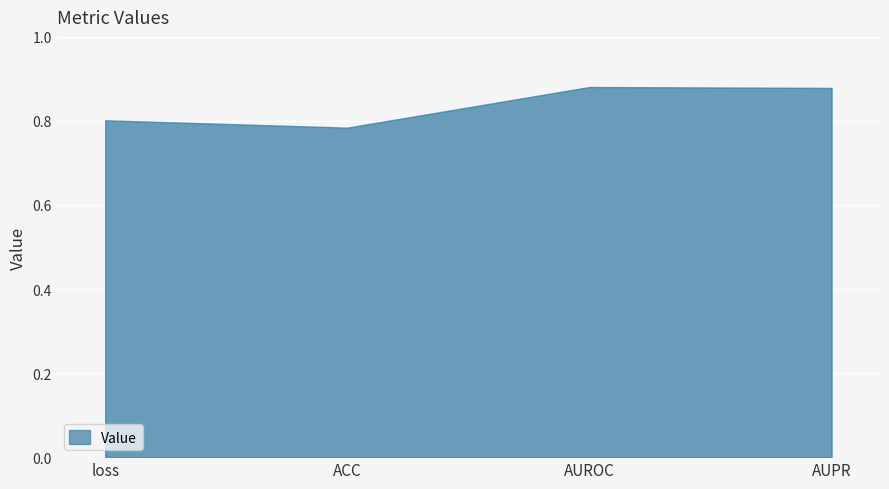

Reading right to left, transcribe all the data shown in this chart.

AUPR=0.9	AUROC=0.9	ACC=0.8	loss=0.8